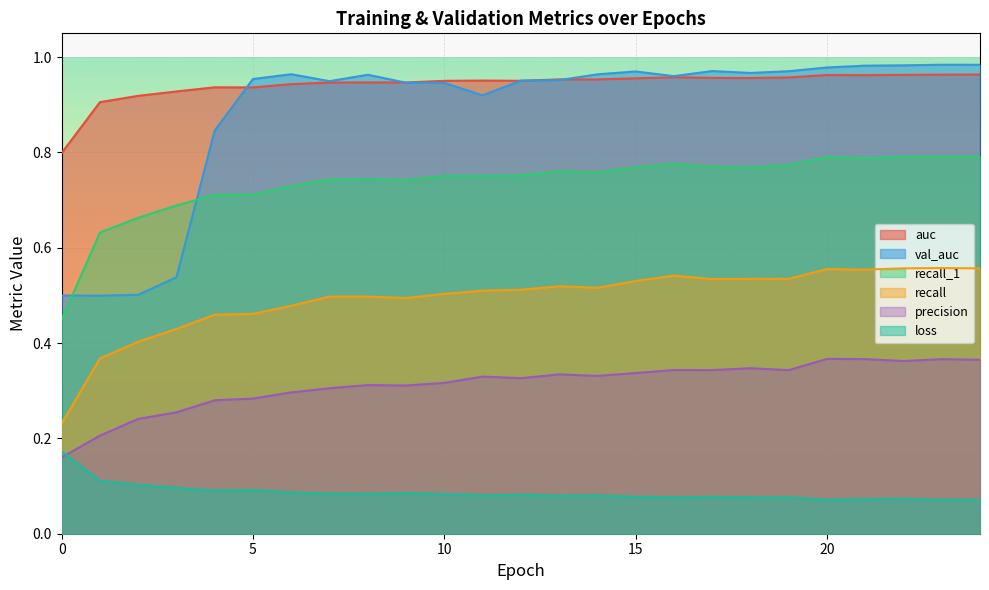

What is the maximum value for recall?

0.6